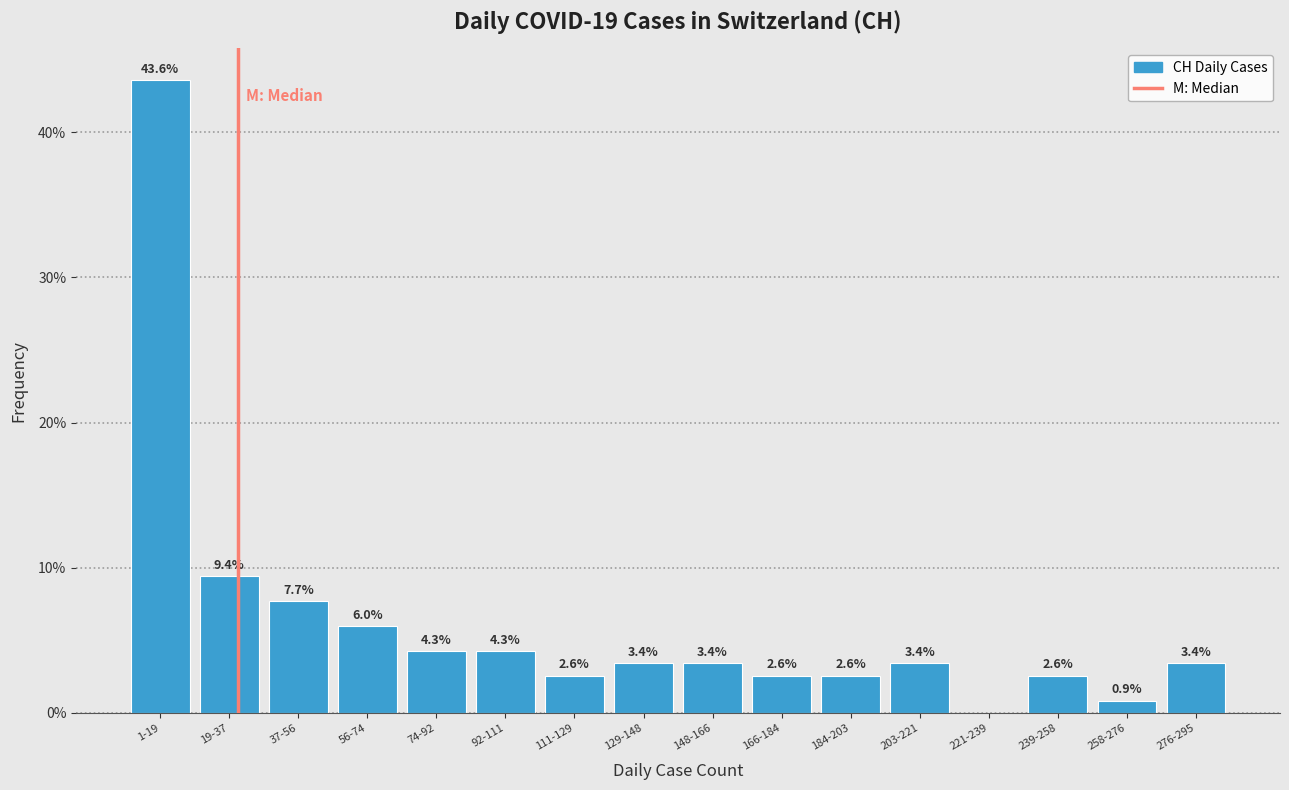

Reading right to left, what are all the values shown in this chart?

276-295=3.4	258-276=0.9	239-258=2.6	221-239=0.0	203-221=3.4	184-203=2.6	166-184=2.6	148-166=3.4	129-148=3.4	111-129=2.6	92-111=4.3	74-92=4.3	56-74=6.0	37-56=7.7	19-37=9.4	1-19=43.6